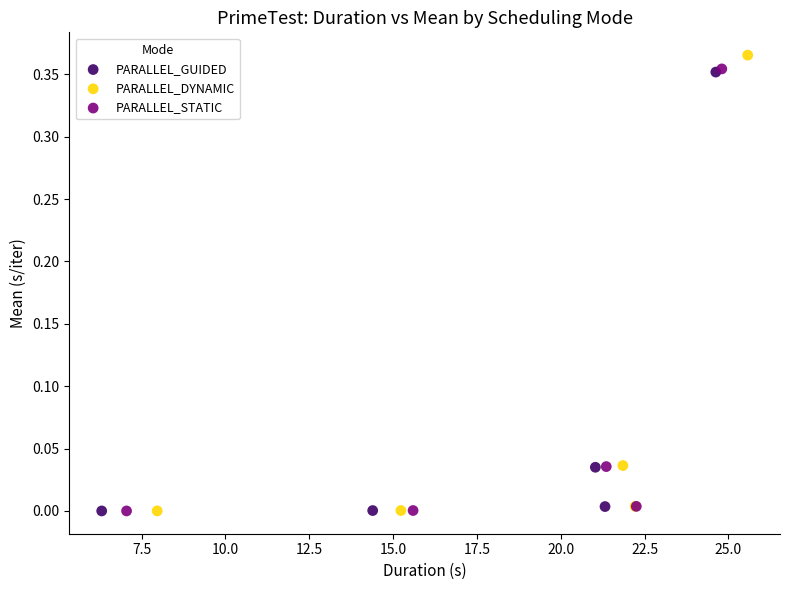

What are all the series names shown in the legend?

PARALLEL_GUIDED, PARALLEL_DYNAMIC, PARALLEL_STATIC